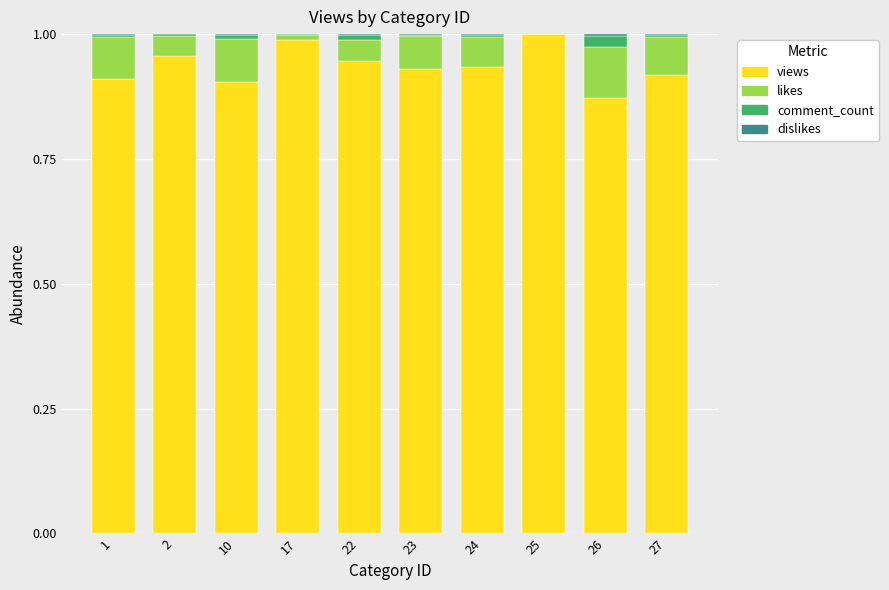

The views series shows 1.4 at 17. True or false?

False